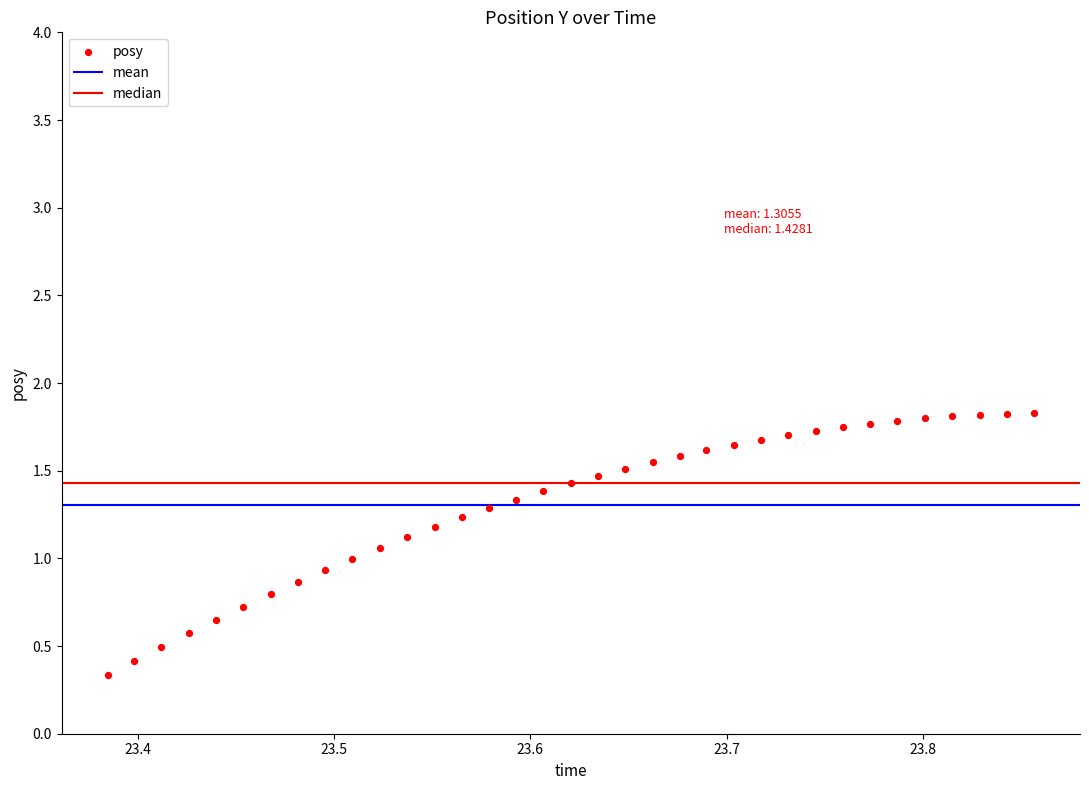

What is the range of X values (max minus min)?

0.5